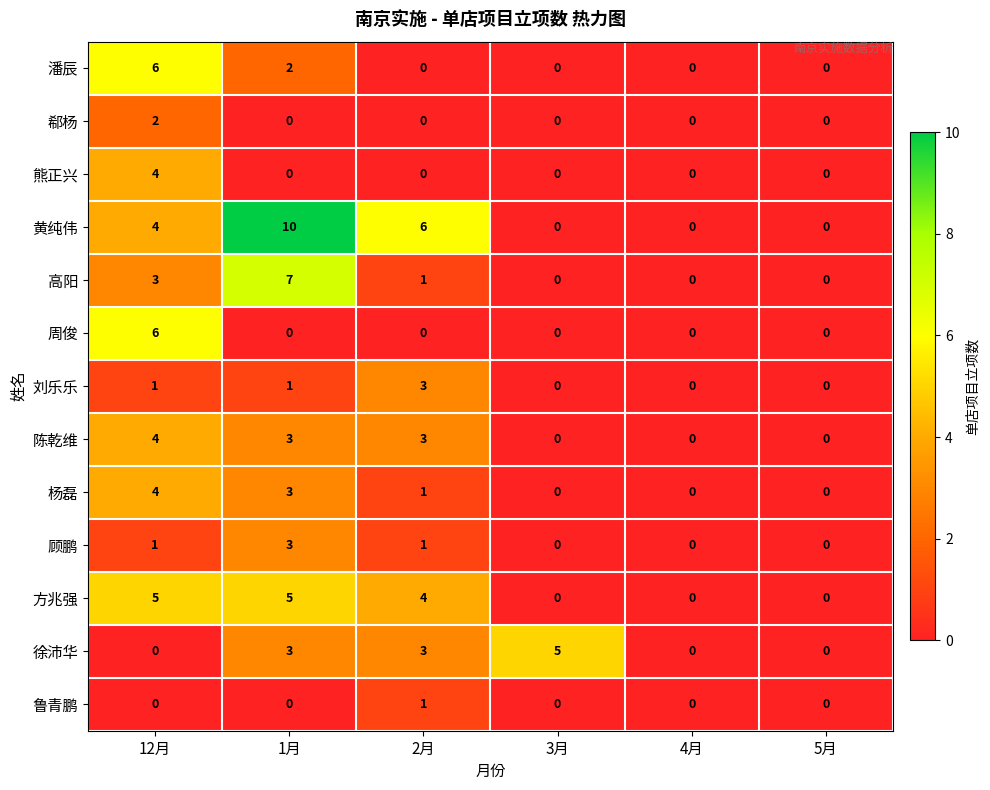

What is the difference between the 潘辰 values at 12月 and 5月?

6